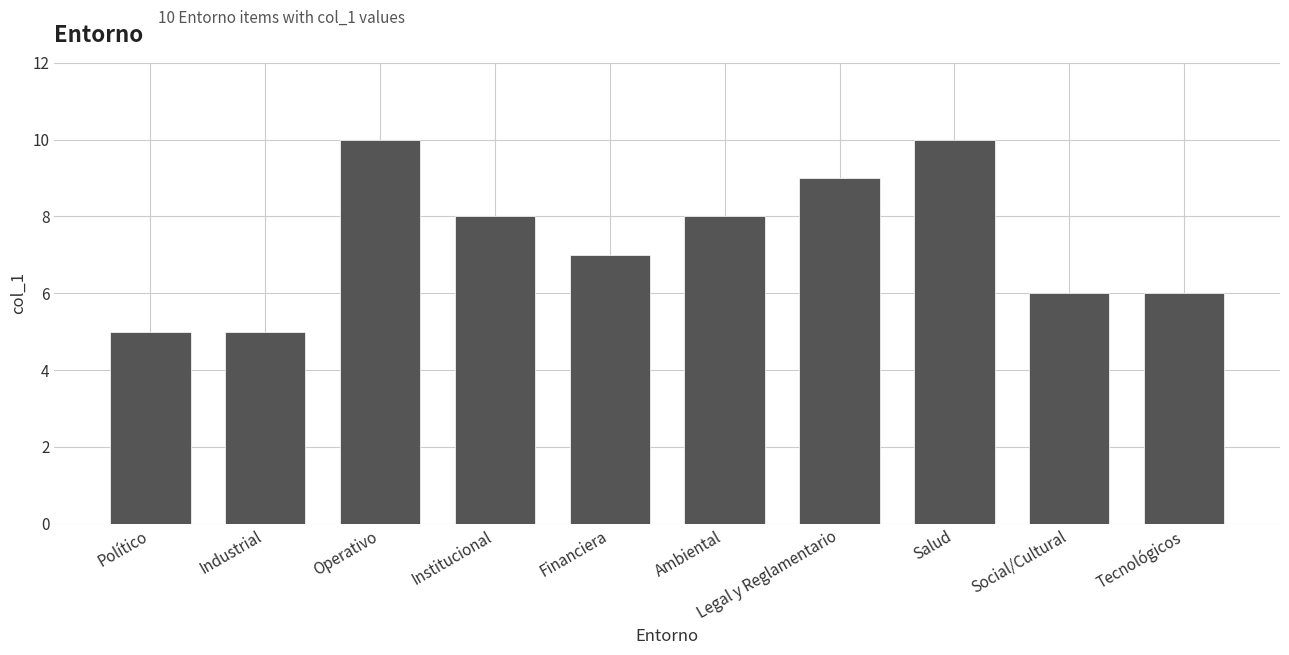

Reading left to right, extract all data points from this chart.

Político=5	Industrial=5	Operativo=10	Institucional=8	Financiera=7	Ambiental=8	Legal y Reglamentario=9	Salud=10	Social/Cultural=6	Tecnológicos=6